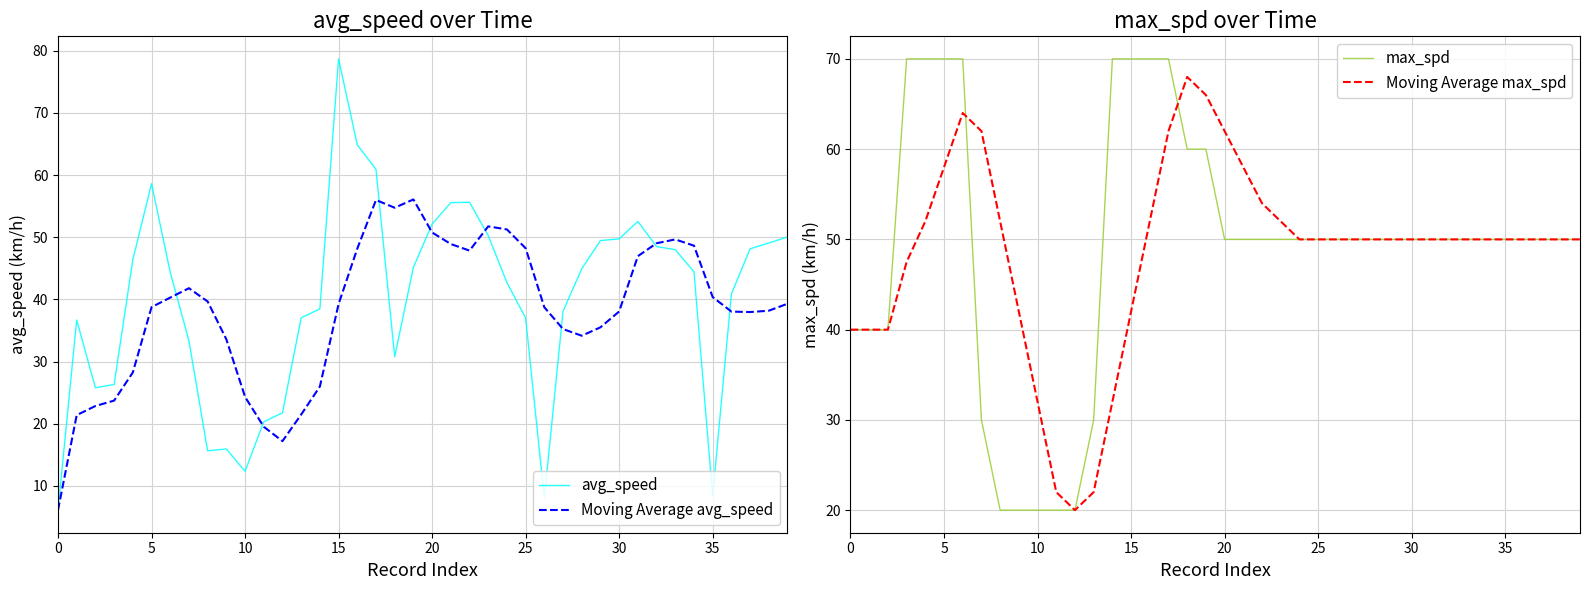

What is the sum of all Moving Average max_spd values?

1941.5